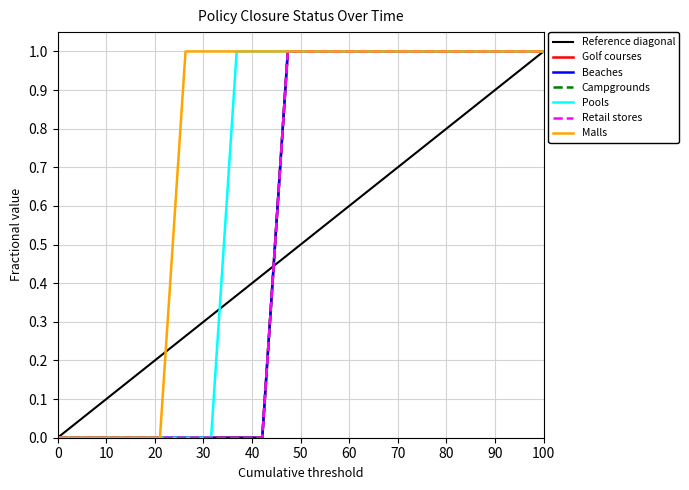

What are all the series names shown in the legend?

Golf courses, Beaches, Campgrounds, Pools, Retail stores, Malls